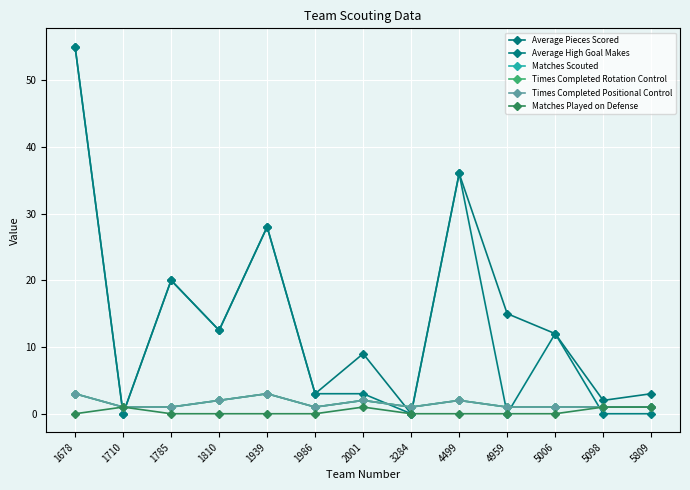

True or false: Average High Goal Makes has more than 0 points higher than both neighbors.

True